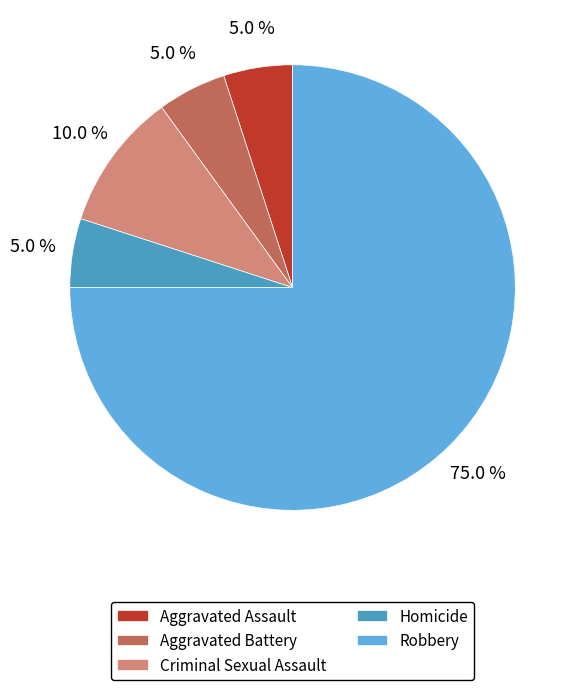

Count the number of slices in the pie.

5